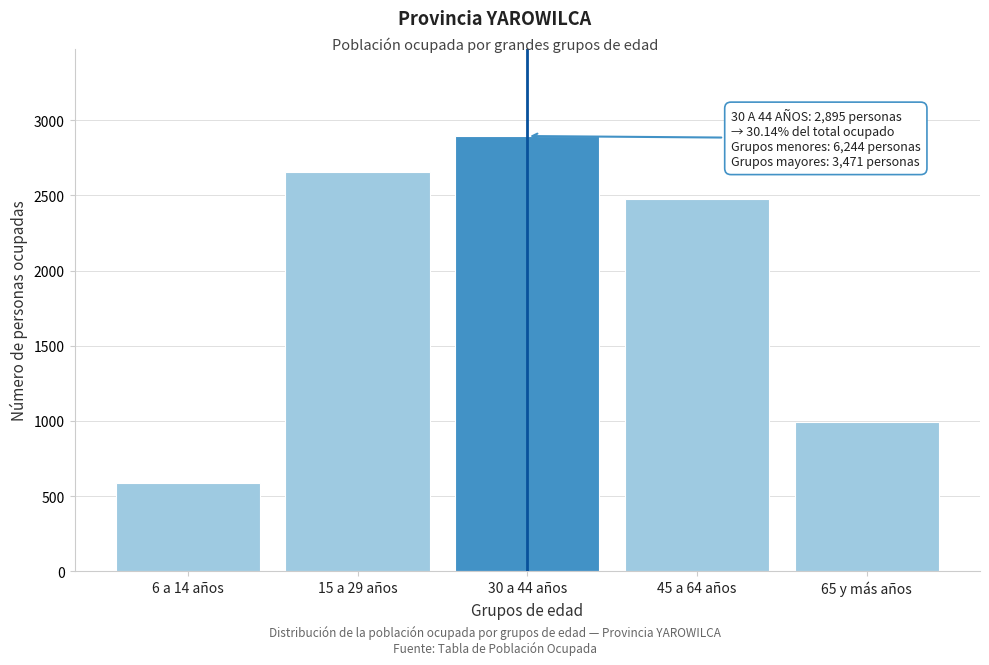

Reading right to left, what are all the values shown in this chart?

992	2479	2895	2658	586